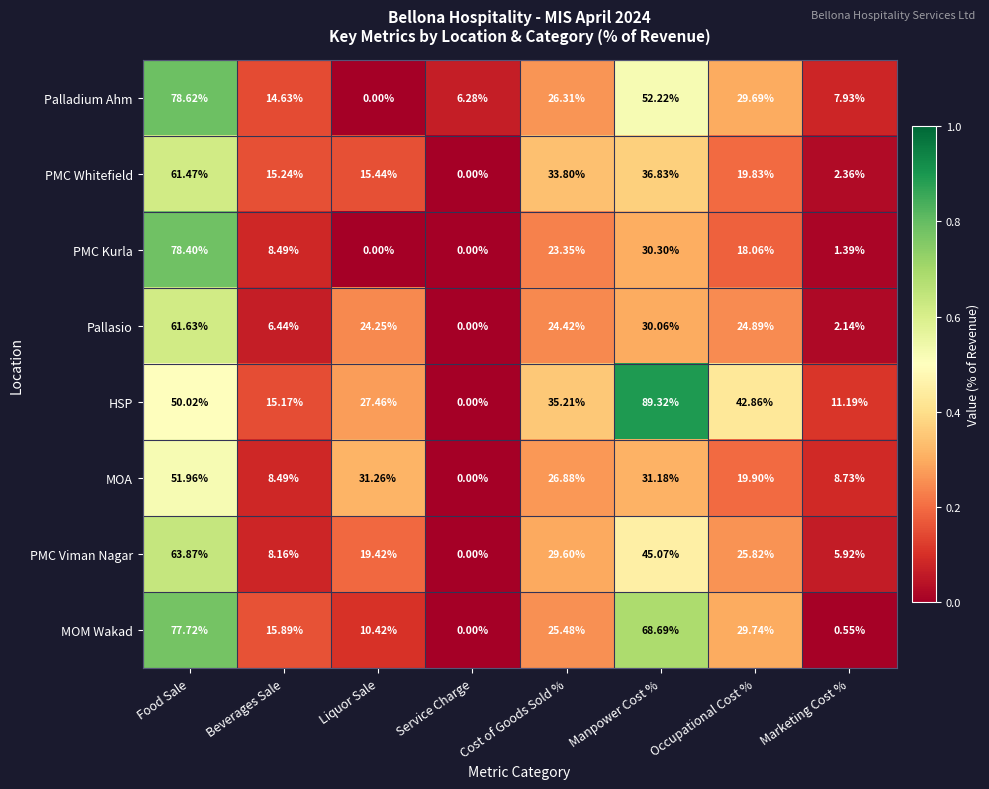

At which category is the sum across all series the highest?

Food Sale